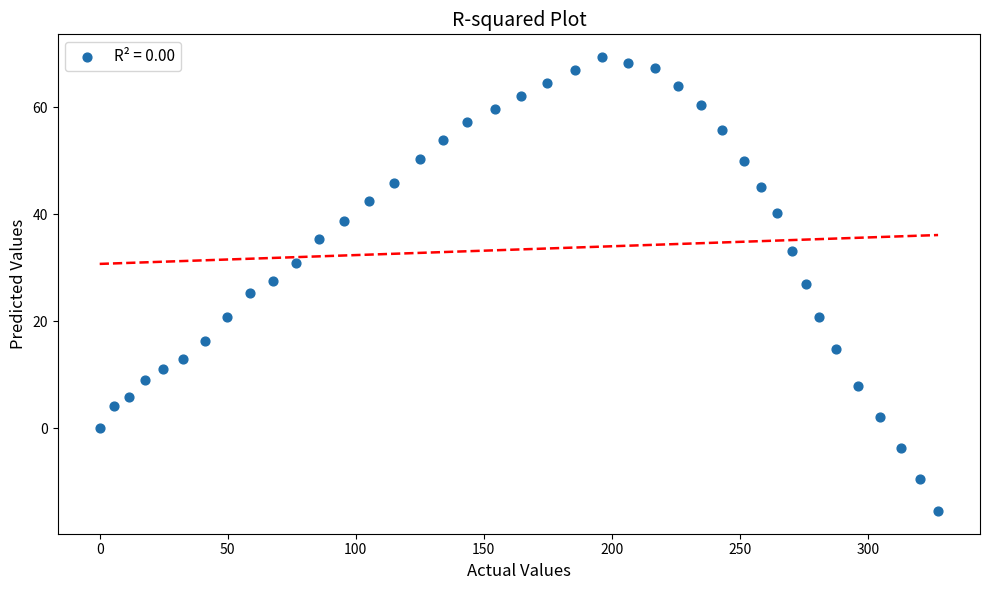

What is the range of Y values (max minus min)?

84.9